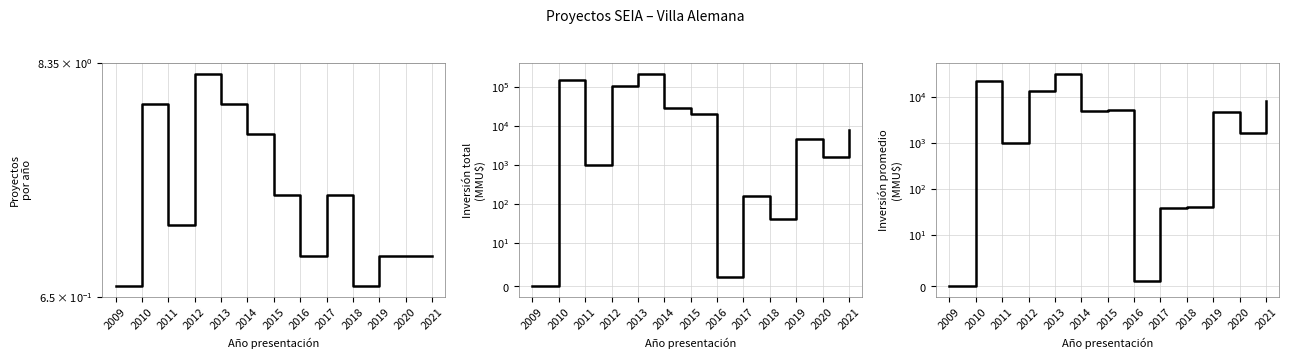

How many data points does each series have?

13